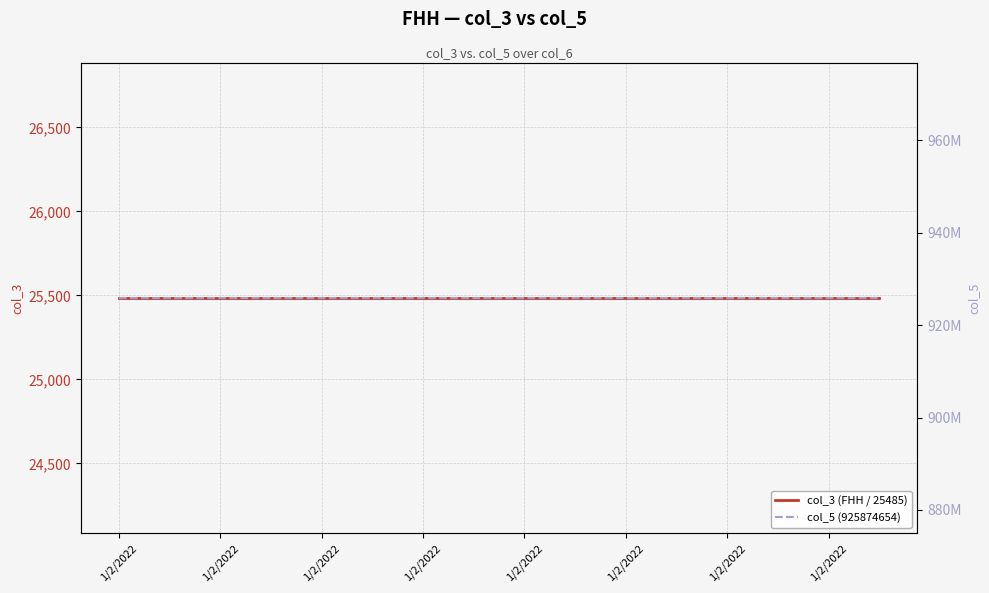

Reading right to left, what are all the values shown in this chart?

col_3 (FHH / 25485): 25485	25485	25485	25485	25485	25485	25485	25485	25485	25485	25485	25485	25485	25485	25485	25485
col_5 (925874654): 925874654	925874654	925874654	925874654	925874654	925874654	925874654	925874654	925874654	925874654	925874654	925874654	925874654	925874654	925874654	925874654